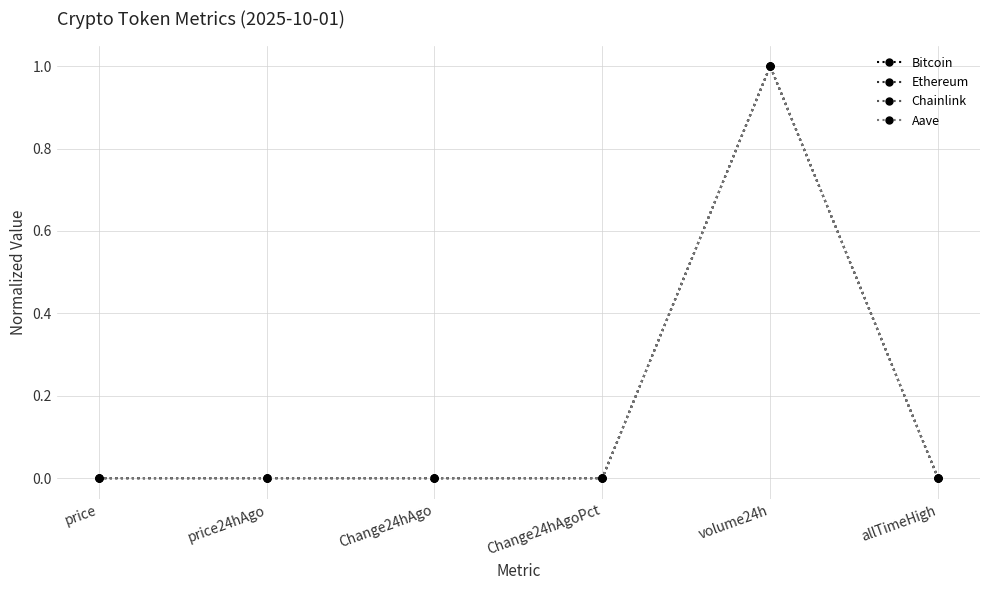

What is the greatest value displayed?

1.0